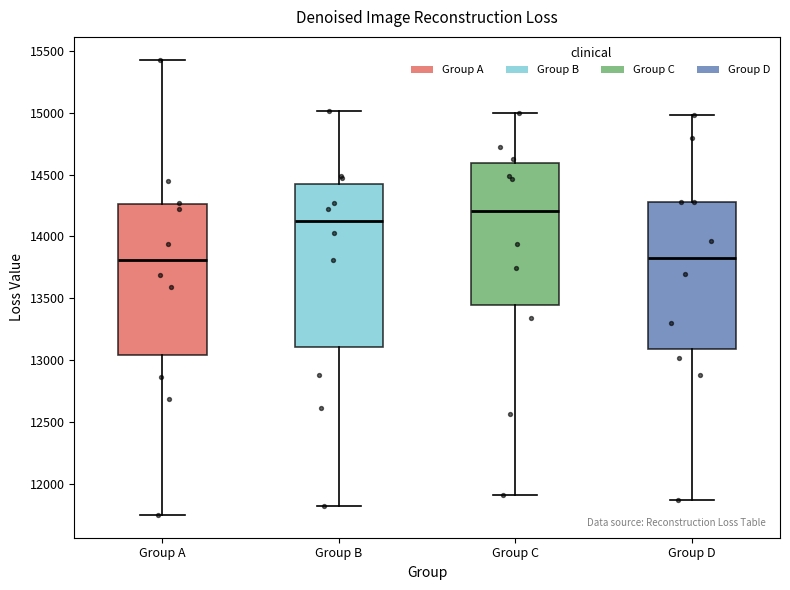

Reading left to right, transcribe this box plot: for each box, give where its median line is, the range the box spans, and where its two whiskers end, as read against the y-axis. The values are not printed on the chart, so give them approximately, as read against the axis.

Group A: median 13800, box 13050 to 14250, whiskers 11750 to 15450
Group B: median 14100, box 13100 to 14400, whiskers 11800 to 15000
Group C: median 14200, box 13450 to 14600, whiskers 11900 to 15000
Group D: median 13850, box 13100 to 14300, whiskers 11850 to 15000